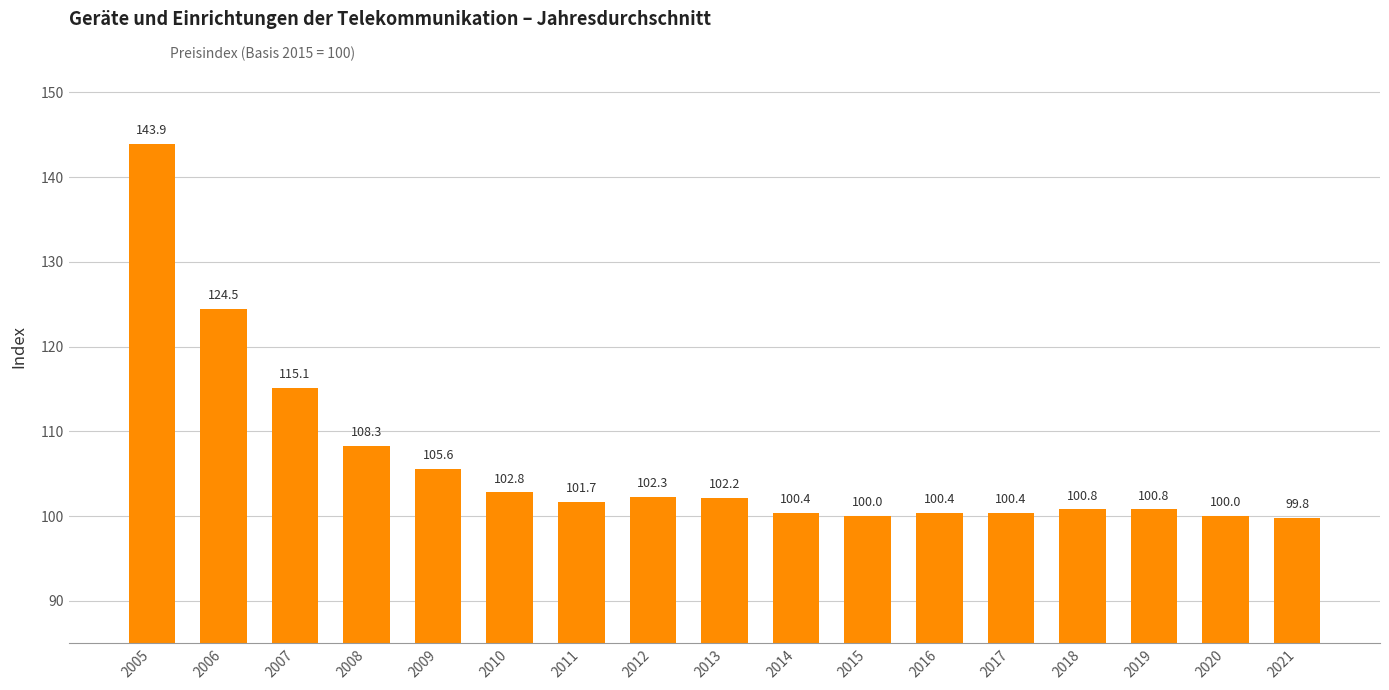

What is the sum of the values at 2012 and 2013?

204.5